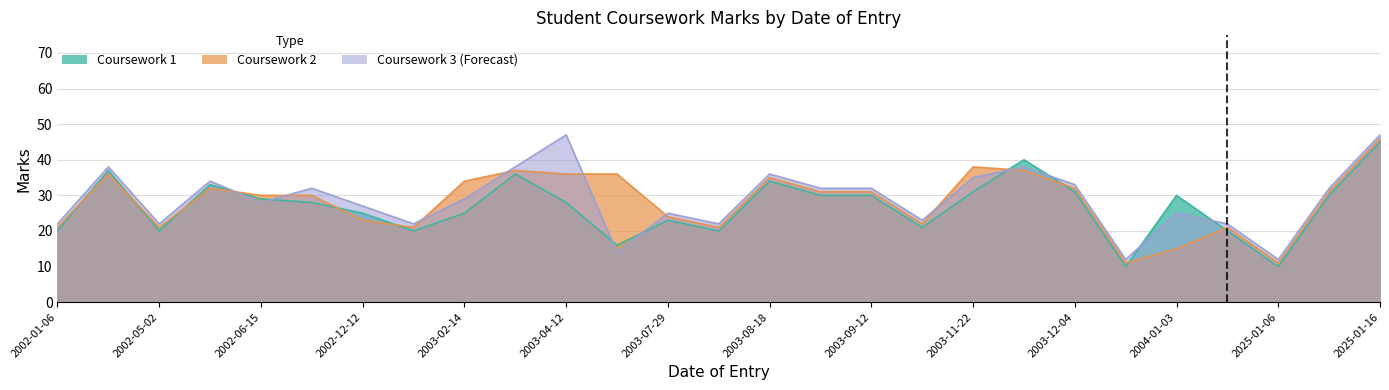

What is the label of the 20th point from the right?

2003-01-12